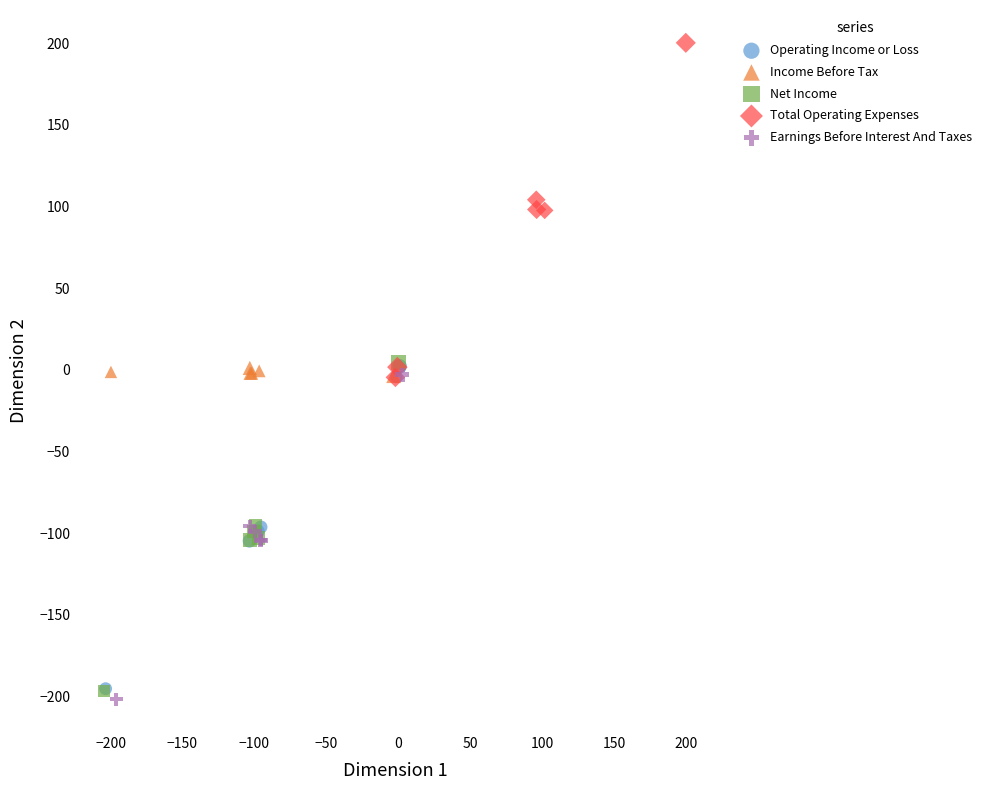

Which series contains the highest Y value?

Total Operating Expenses